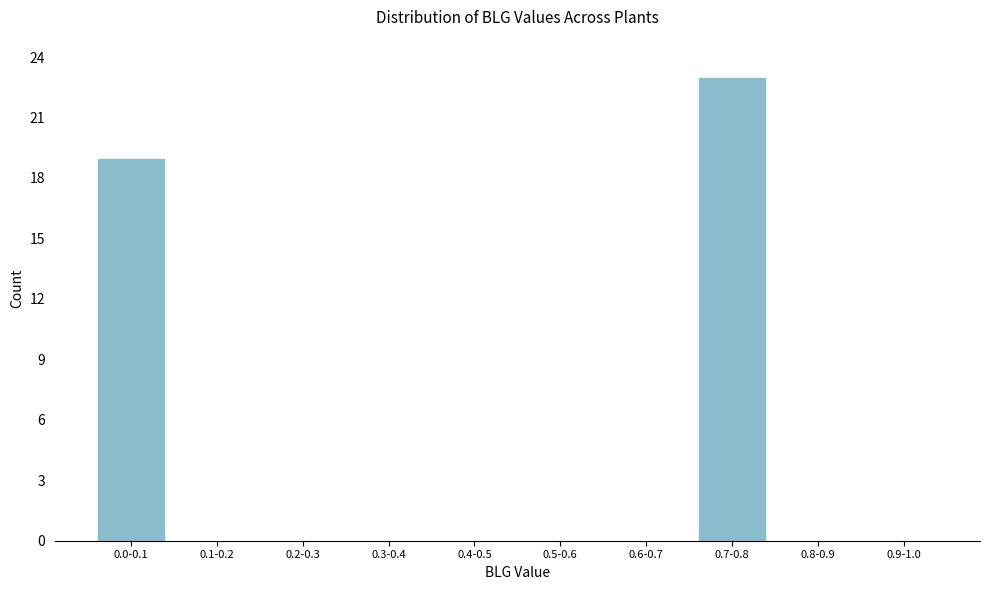

Reading right to left, what are all the values shown in this chart?

0.9-1.0=0	0.8-0.9=0	0.7-0.8=23	0.6-0.7=0	0.5-0.6=0	0.4-0.5=0	0.3-0.4=0	0.2-0.3=0	0.1-0.2=0	0.0-0.1=19